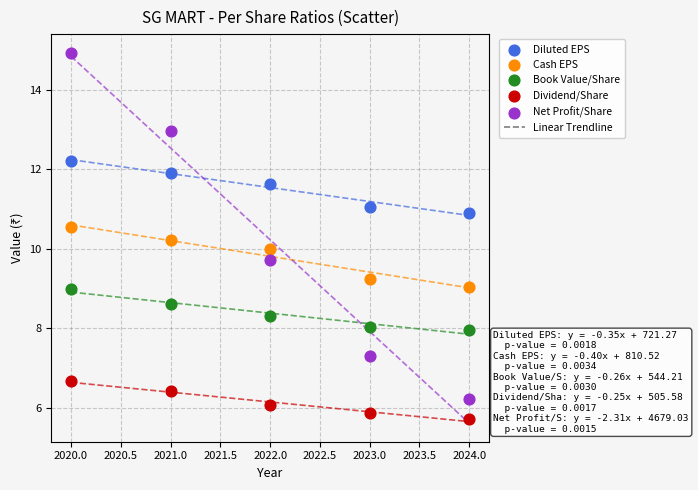

Across all data points, what is the range of Y values (max minus min)?

9.2